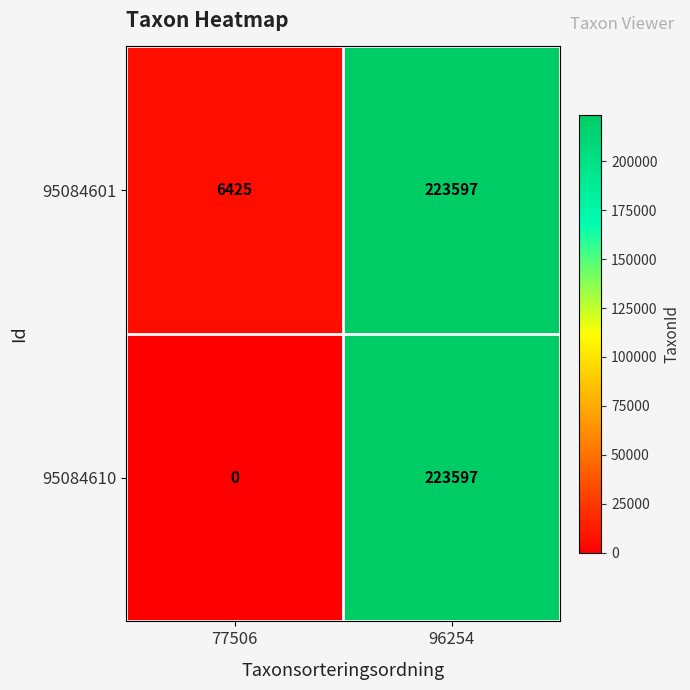

How many categories are shown in the chart?

2